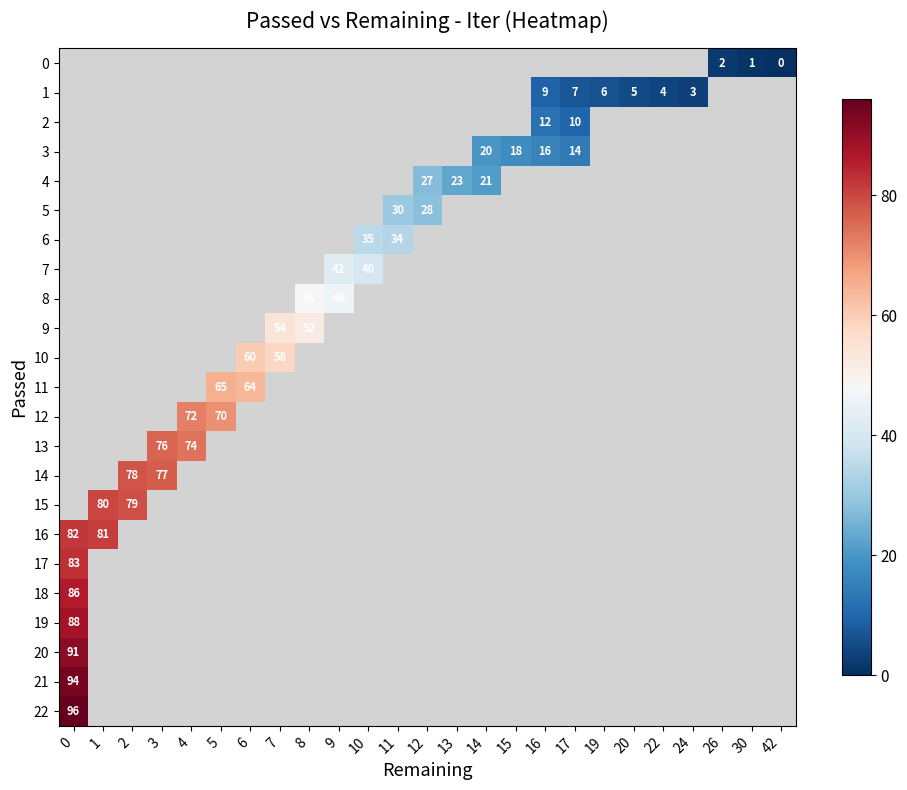

At which category does the chart reach its minimum across all series?

42